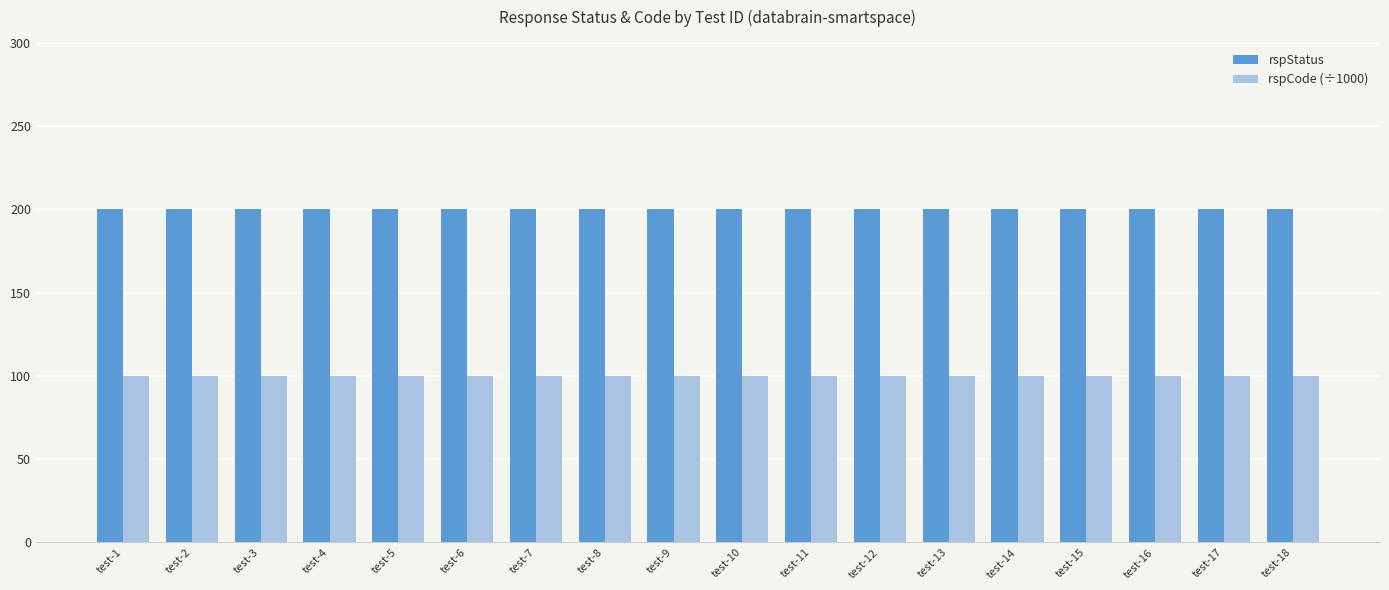

What is the minimum value for rspCode (÷1000)?

100